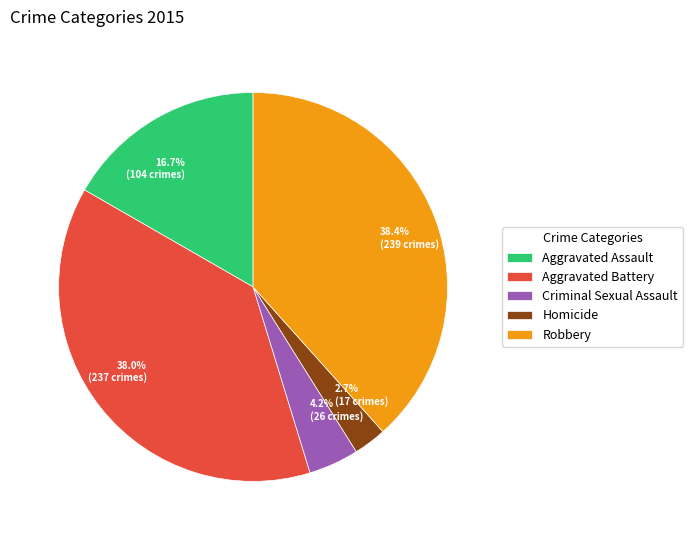

What percentage do Aggravated Assault and Criminal Sexual Assault together represent?

20.9%